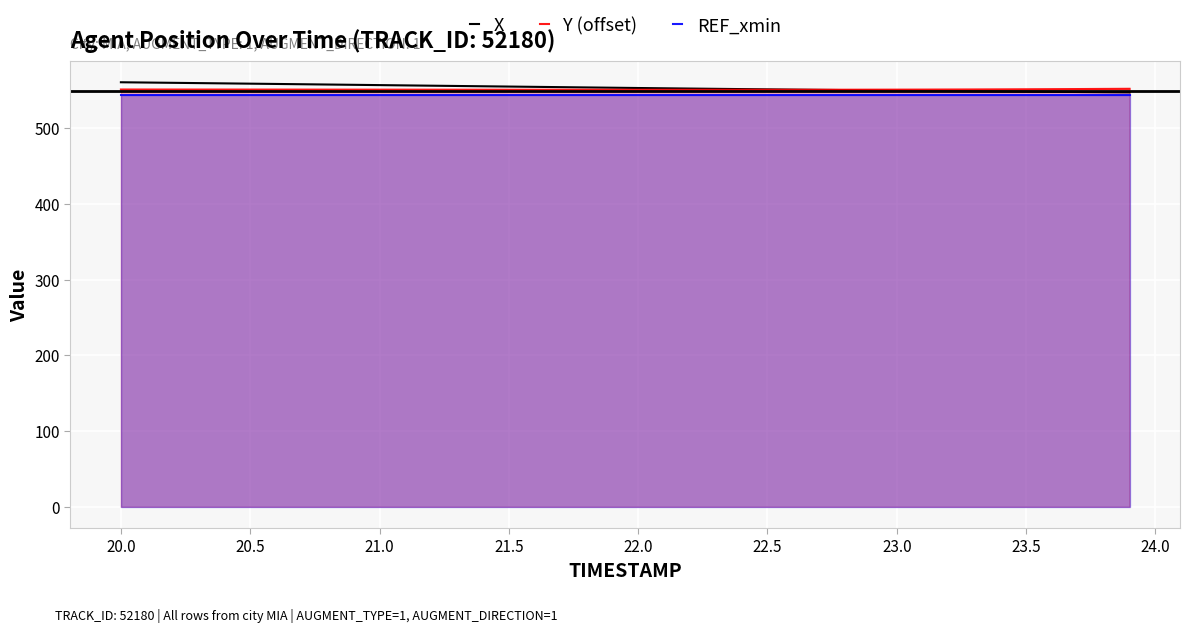

What is the sum of all REF_xmin values?

21718.6